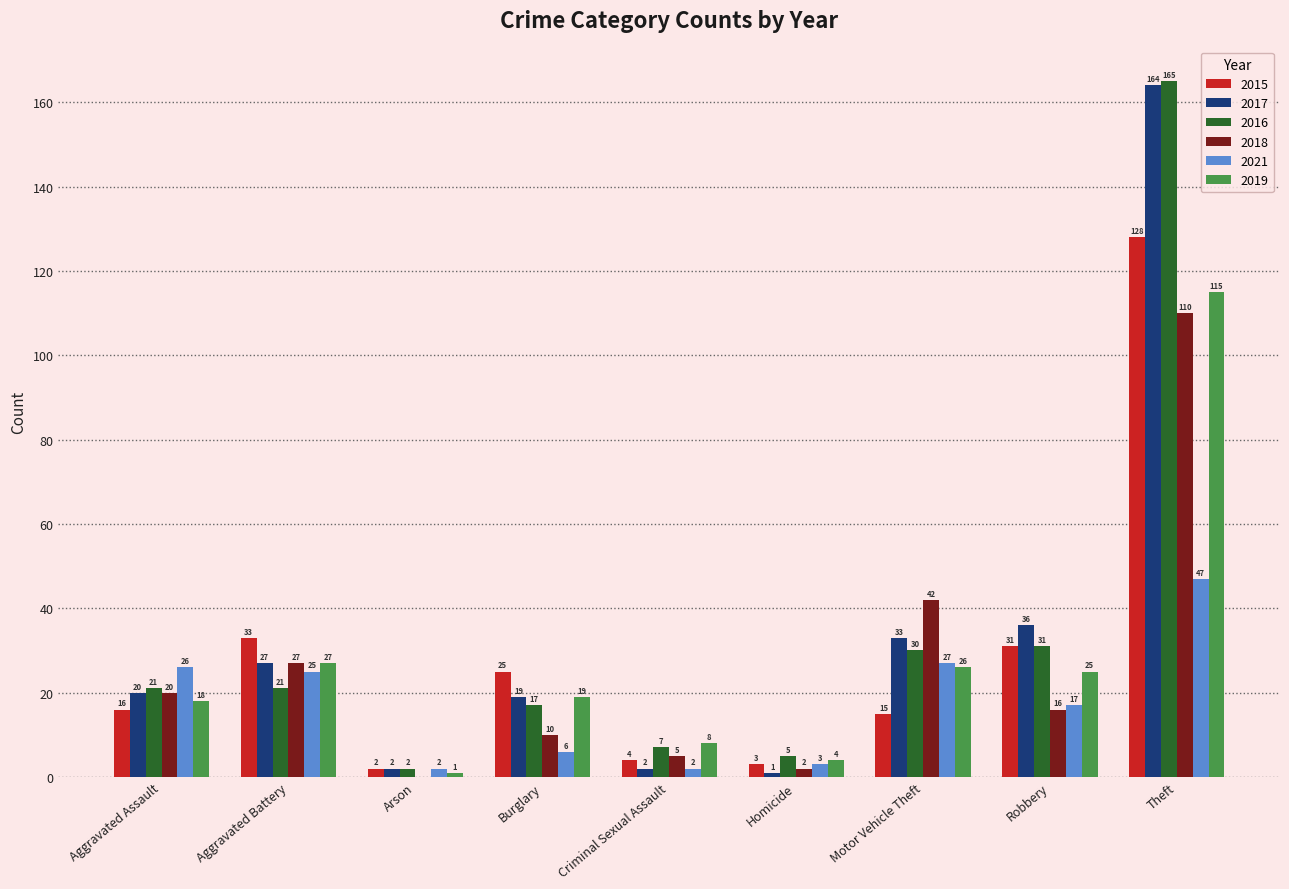

What is the spread (max minus min) of values at Homicide?

4